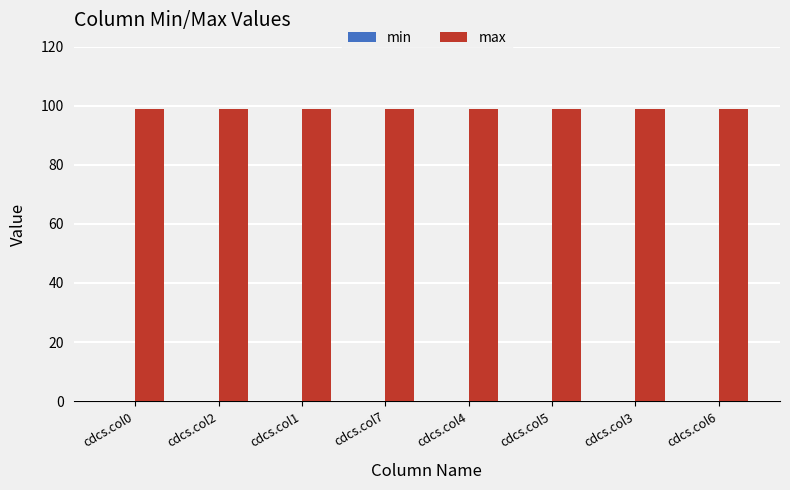

Which category has the highest value across all series?

cdcs.col0